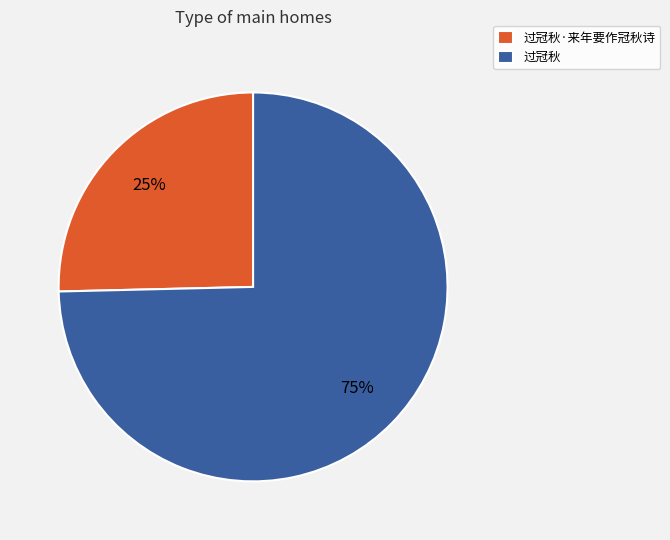

Between 过冠秋·来年要作冠秋诗 and 过冠秋, which is larger?

过冠秋